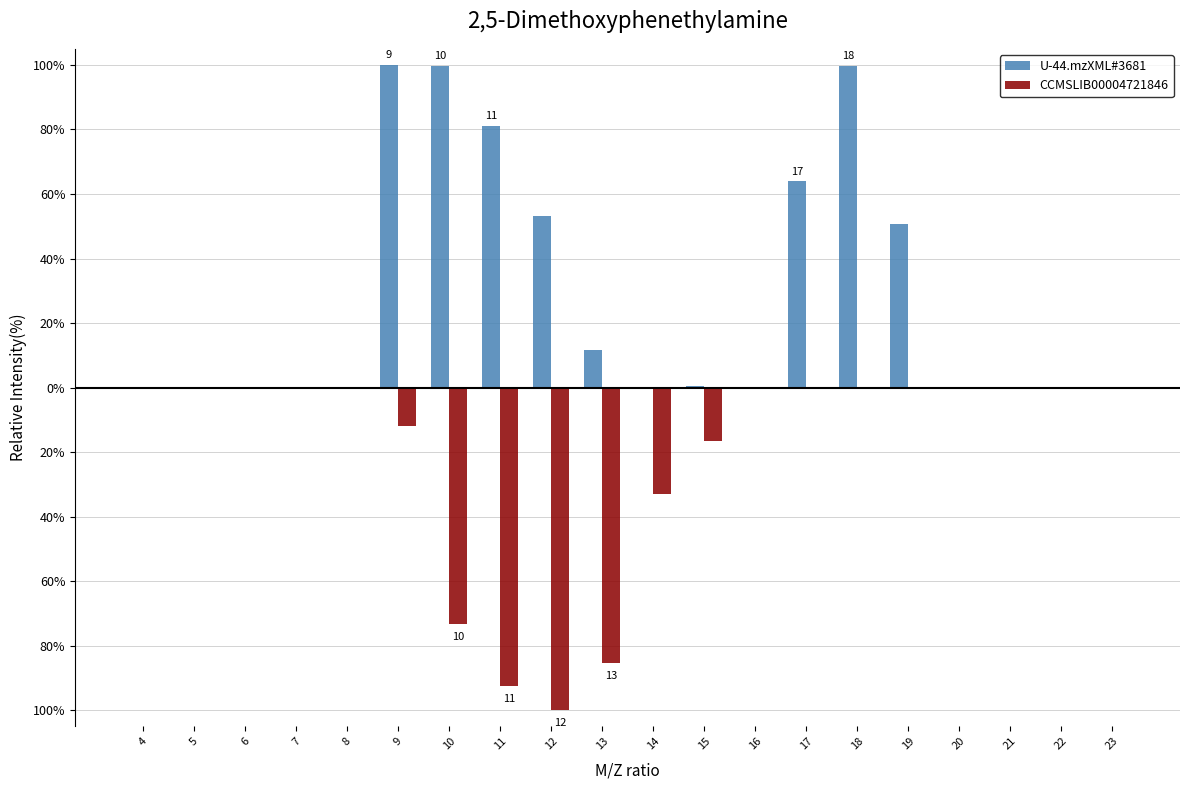

Are the bars grouped side by side (vs. stacked)?

Yes